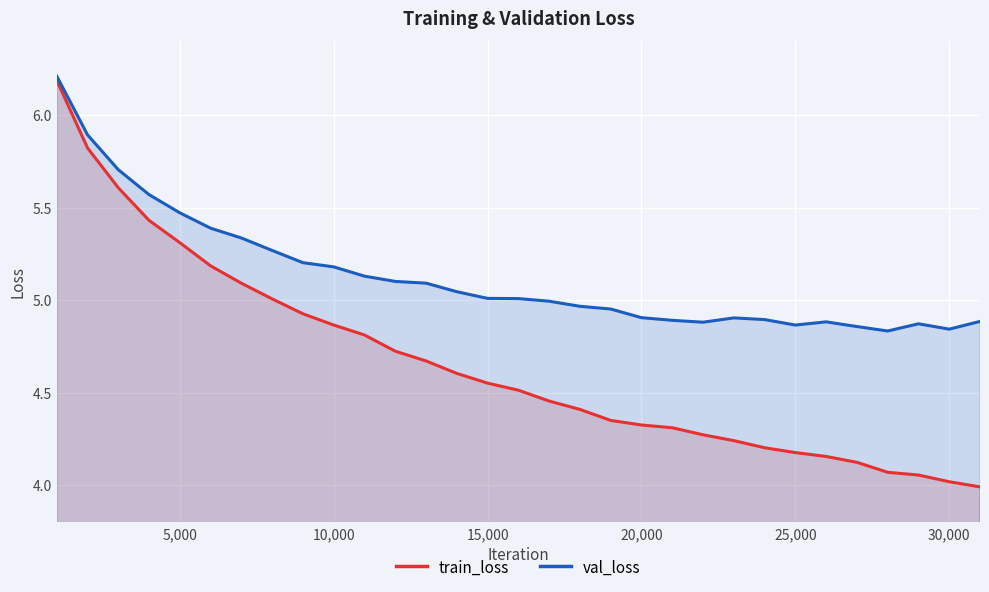

Which series has the largest total across all categories?

val_loss